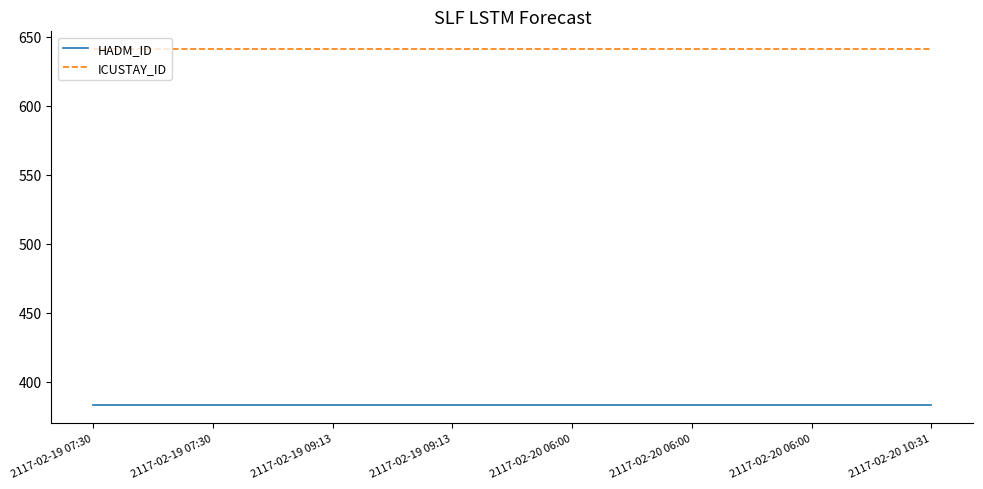

What are all the series names shown in the legend?

HADM_ID, ICUSTAY_ID